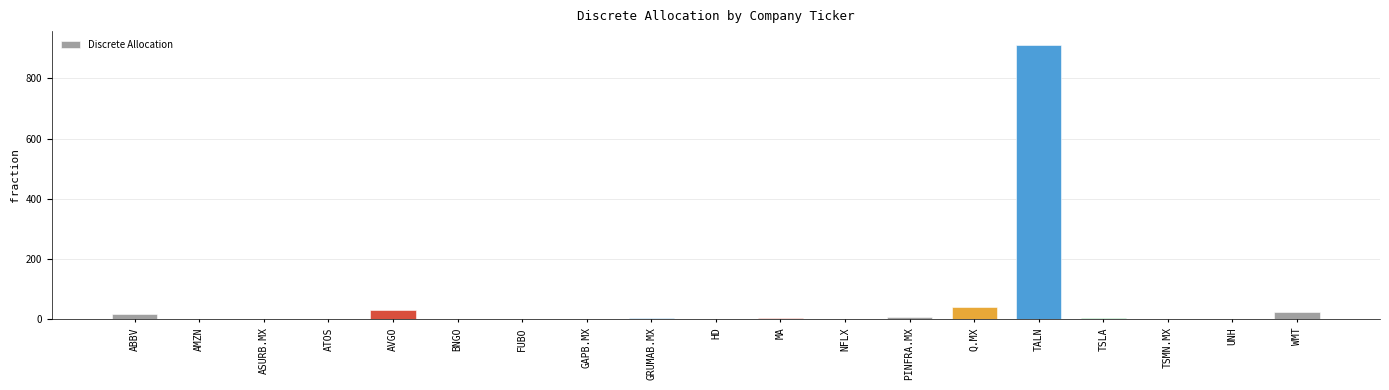

What is the change in value from ABBV to UNH?

-15